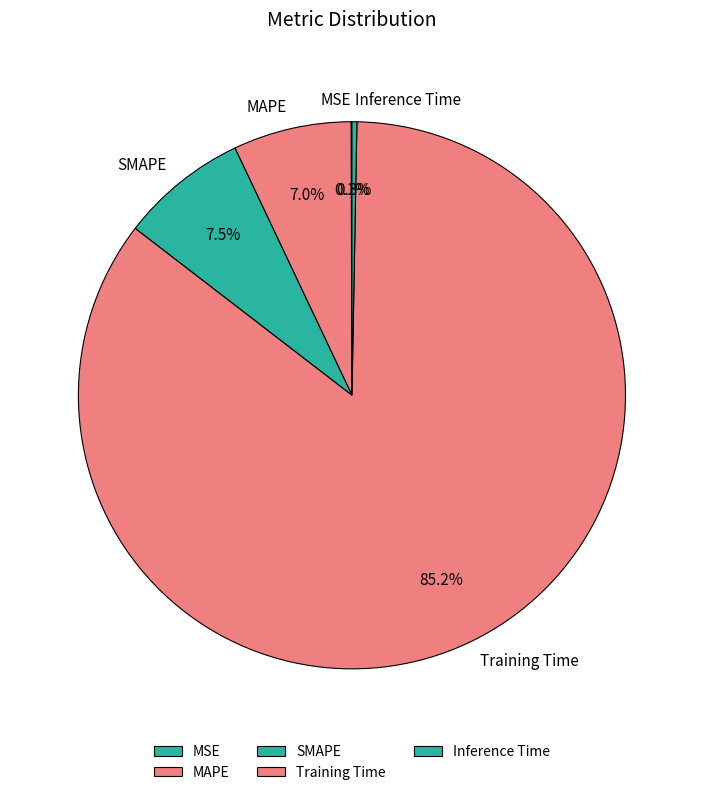

Which has a higher value, Inference Time or Training Time?

Training Time